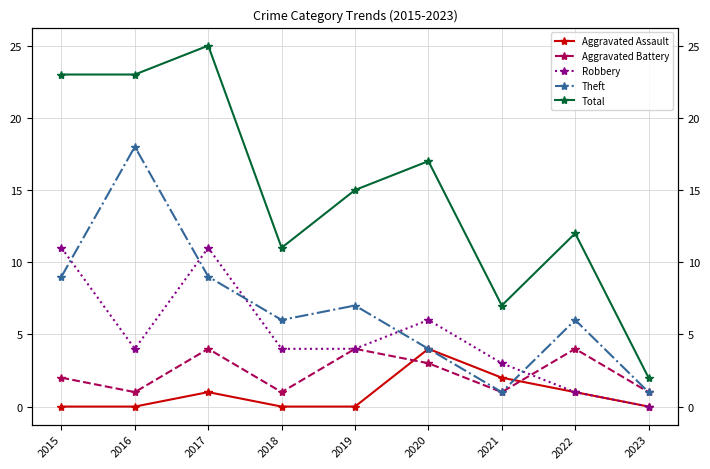

Which series has the largest total across all categories?

Total